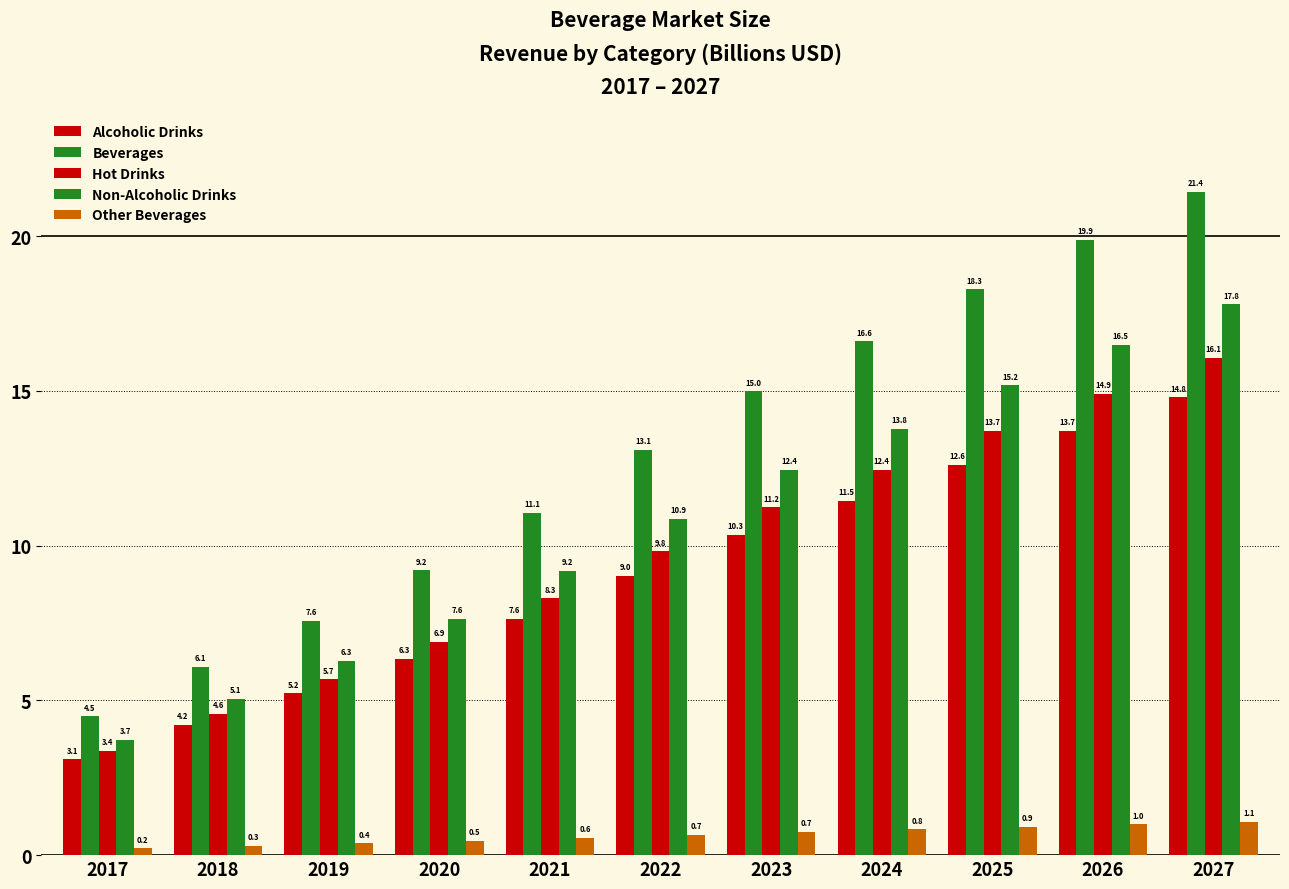

The value of Other Beverages at 2024 is 1.4. True or false?

False